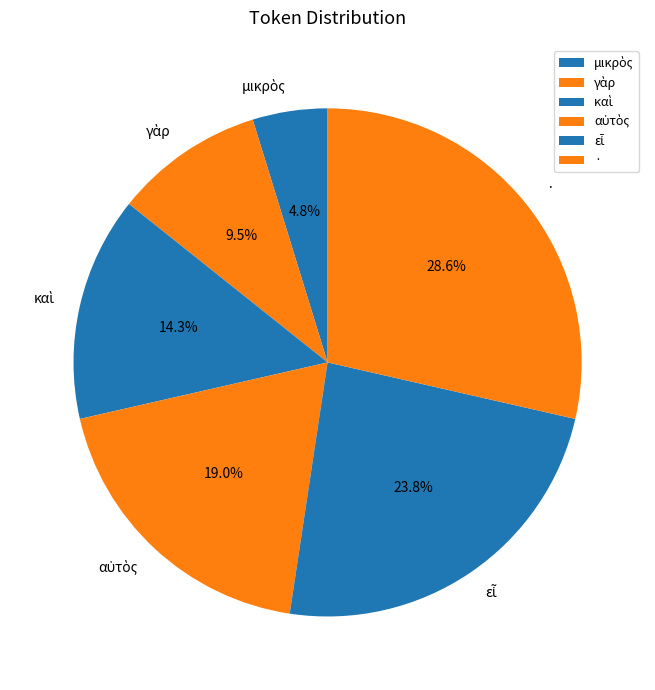

Is there a majority slice in this chart?

No